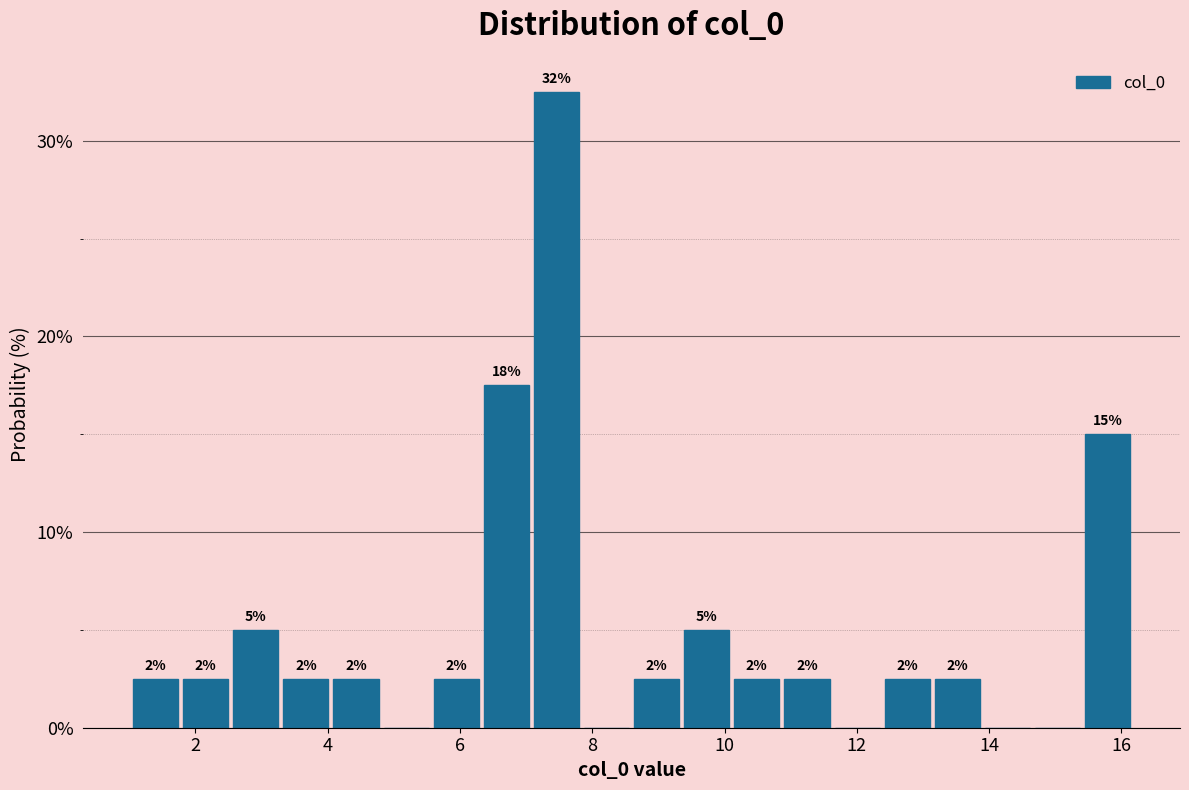

Read against the x-axis, roughly where is the centre of the tallest bar?

7.4